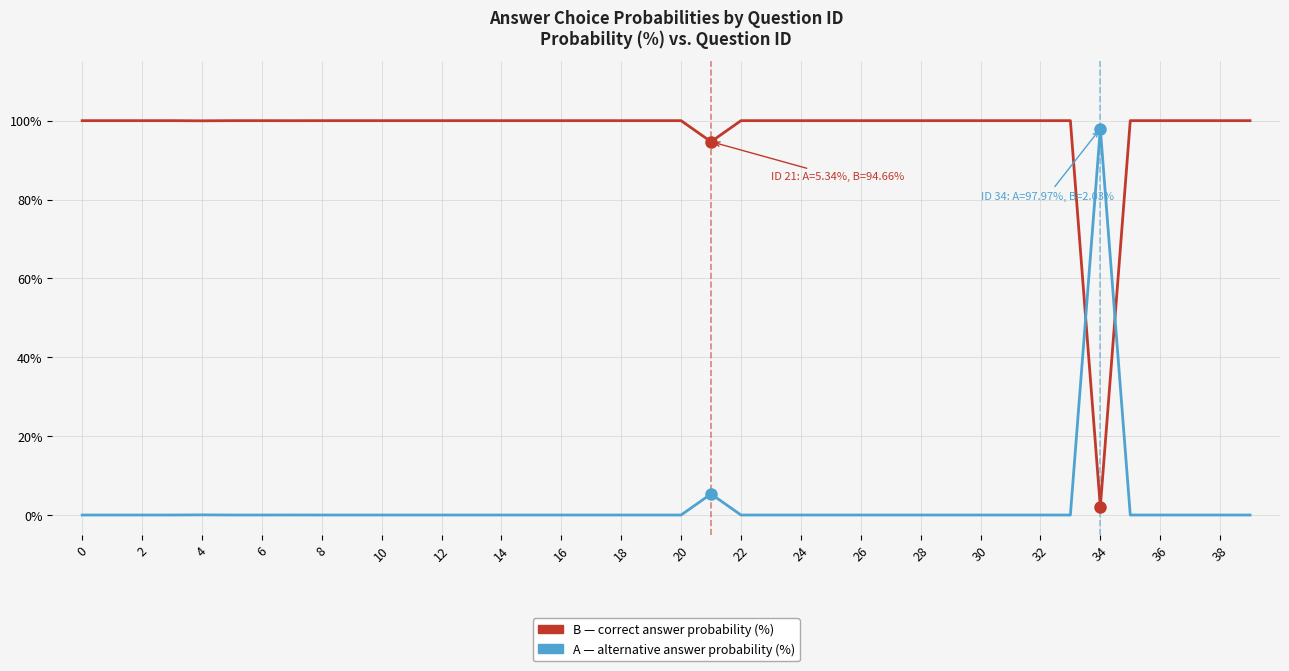

What is the greatest value displayed?

100.0